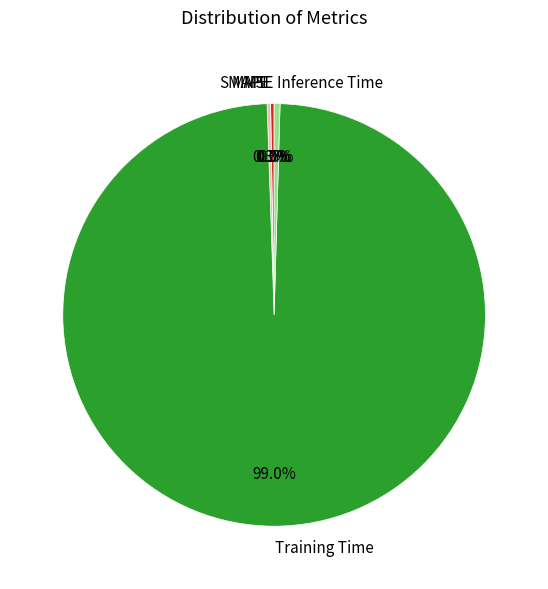

Which category has the biggest portion of the pie?

Training Time